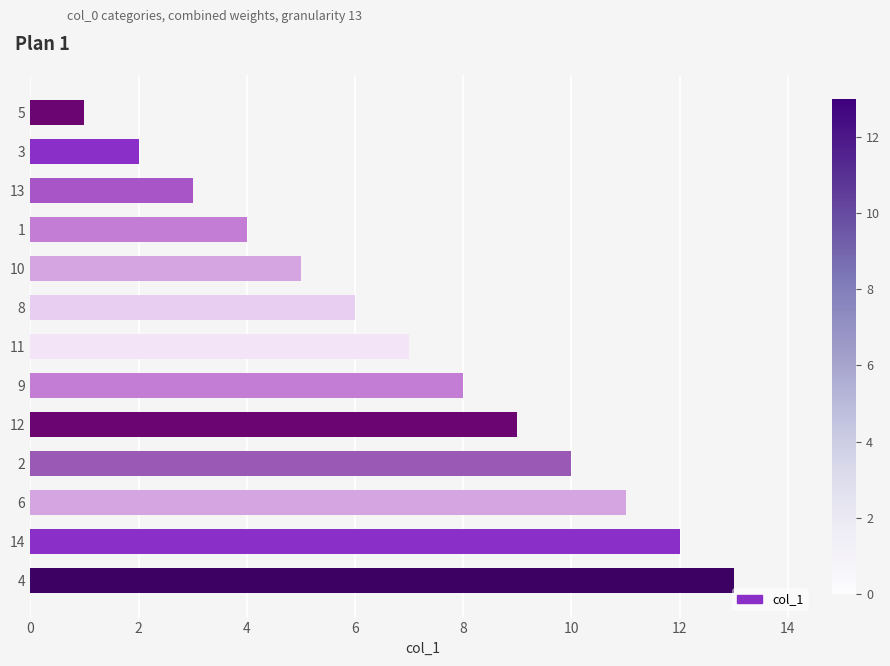

How many data points are less than 7?

6